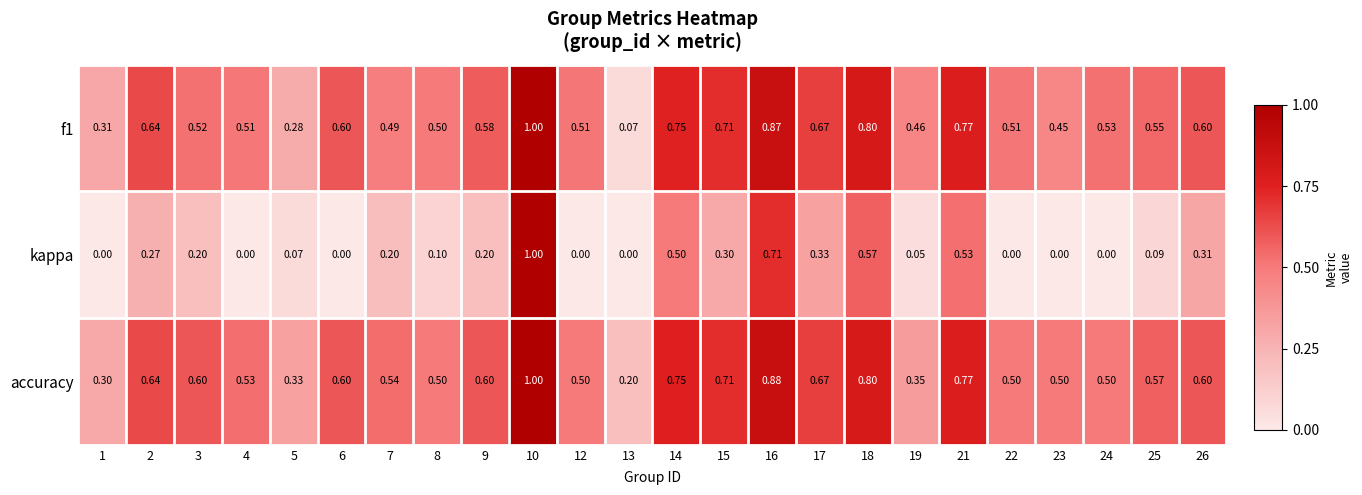

What is the total value across all series at 15?

1.7